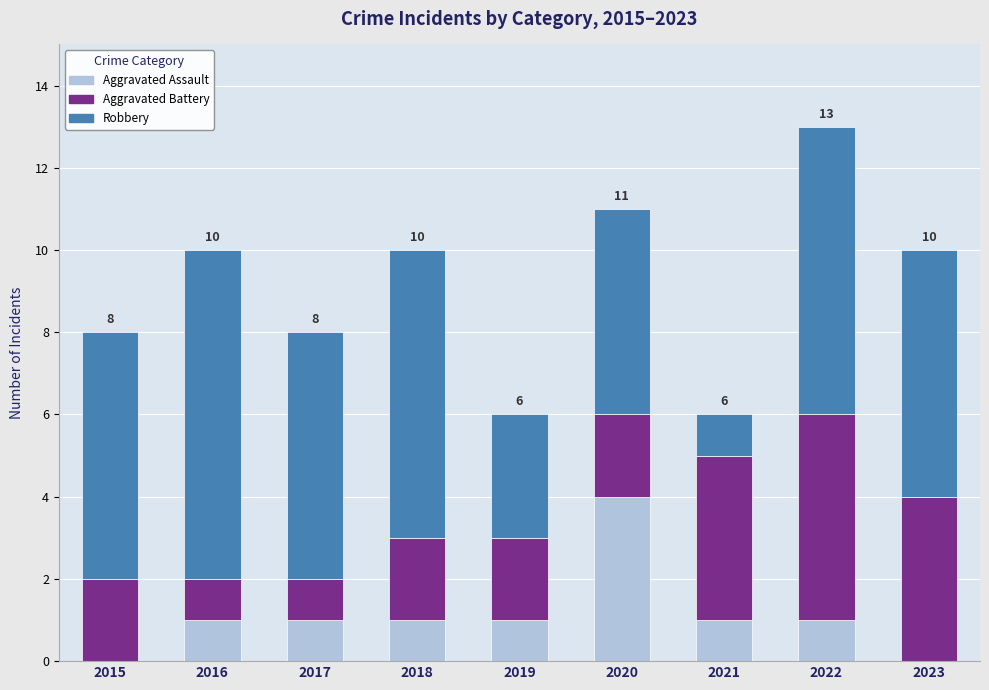

The Aggravated Assault series shows 1 at 2019. True or false?

True